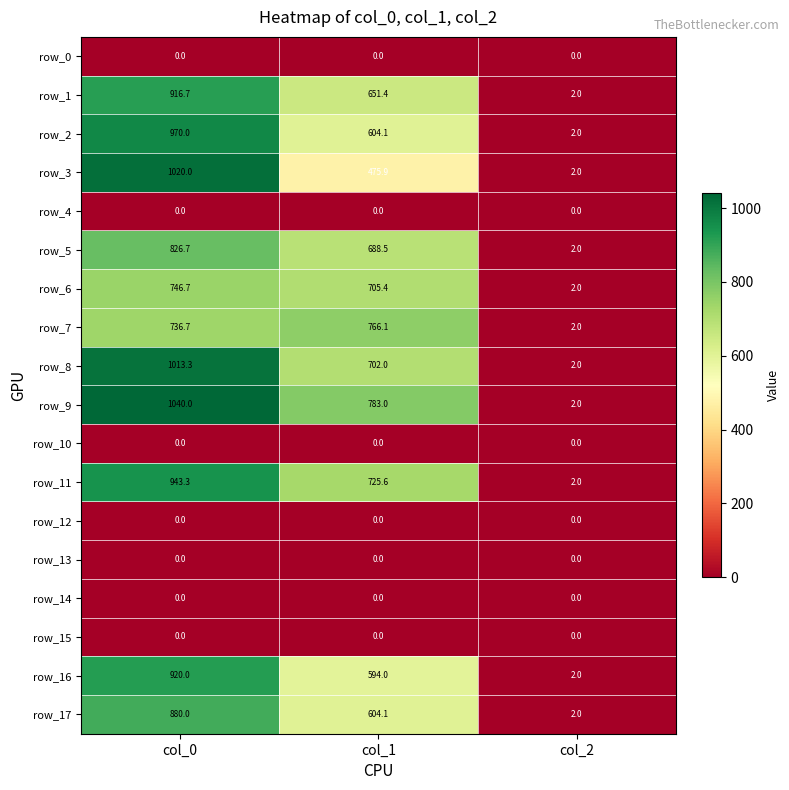

Is it true that row_2 equals 970.0 at col_0?

True